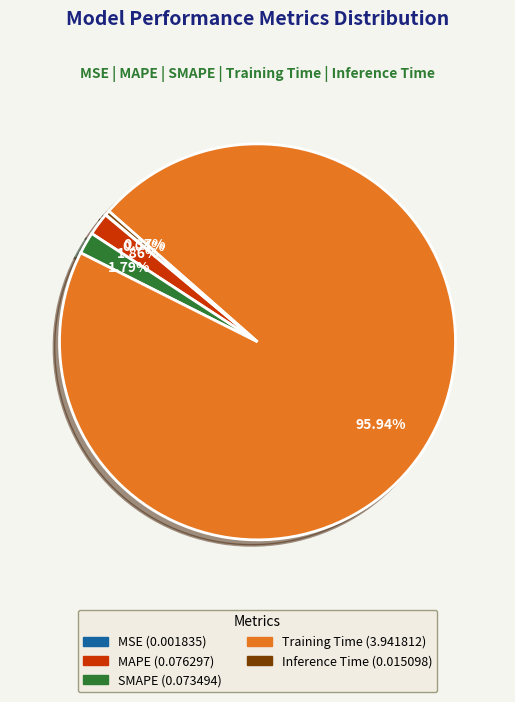

Which category has the biggest portion of the pie?

Training Time